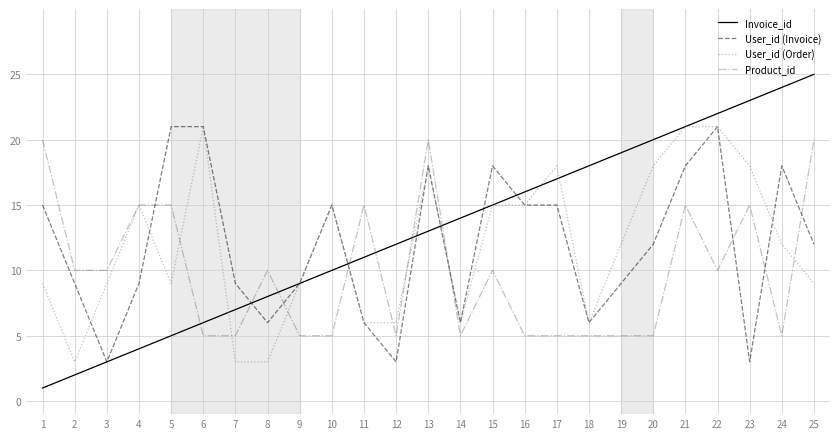

Which category has the highest value across all series?

25